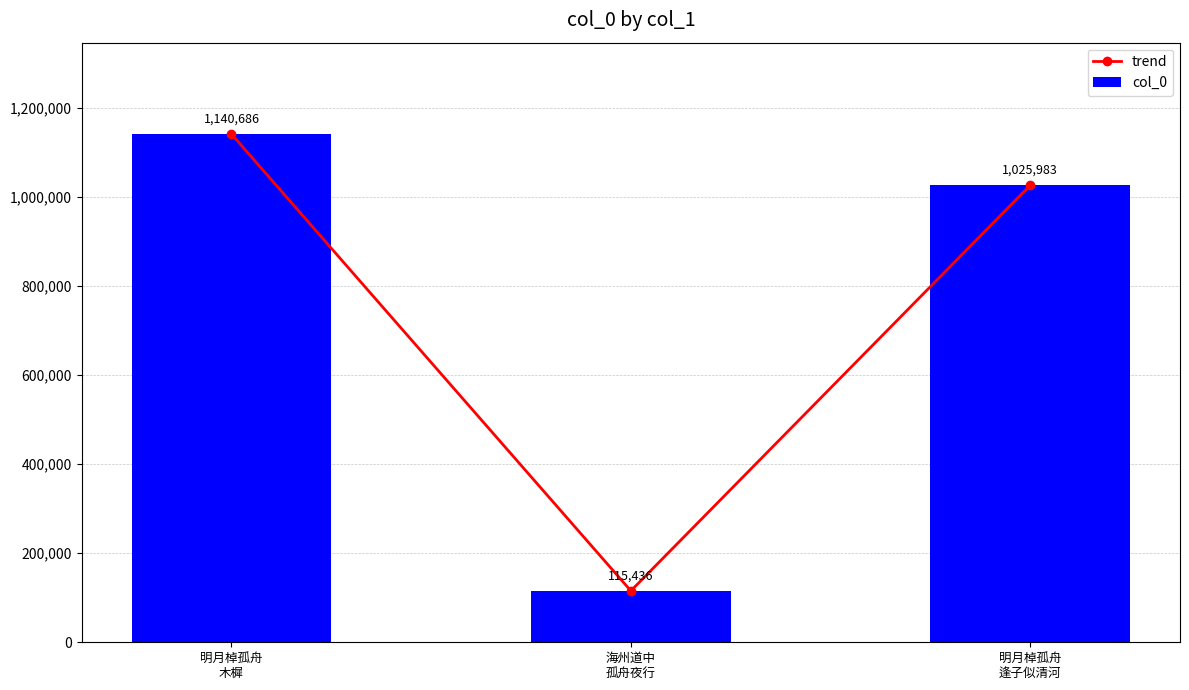

List the labels in order of col_0 value, smallest first.

海州道中
孤舟夜行, 明月棹孤舟
逢子似清河, 明月棹孤舟
木樨